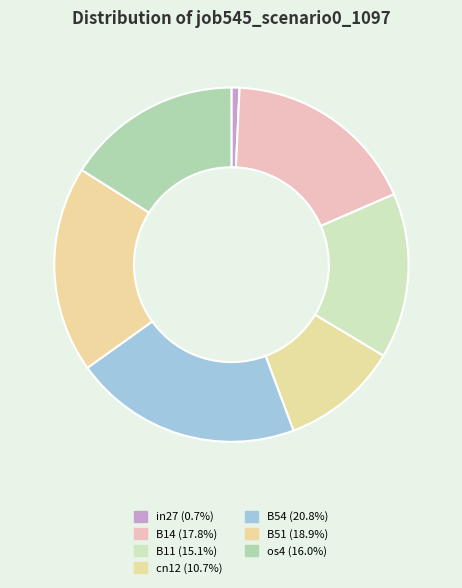

True or false: B51 accounts for 9% of the total.

False